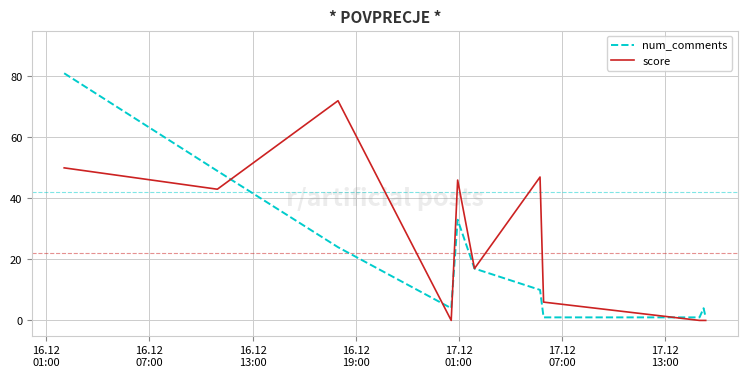

How many lines are shown in the chart?

2